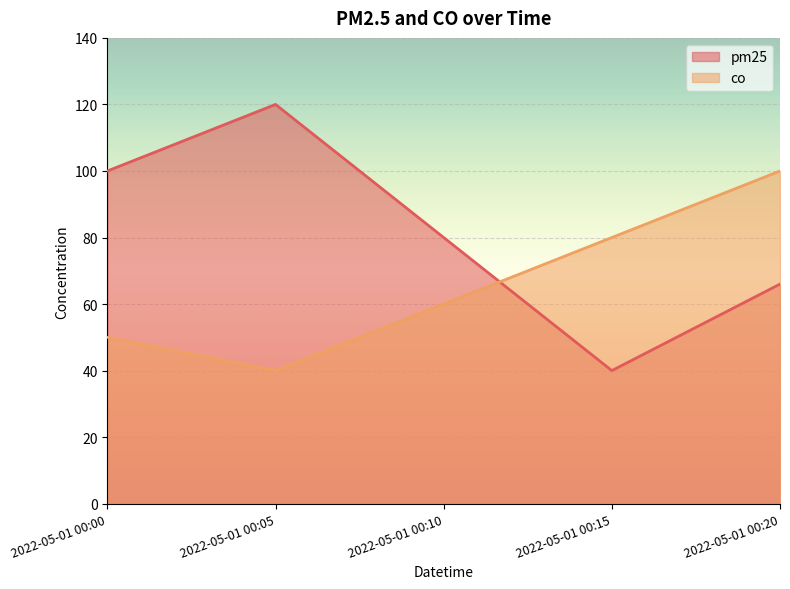

Is it true that co equals 100 at 2022-05-01 00:20?

True